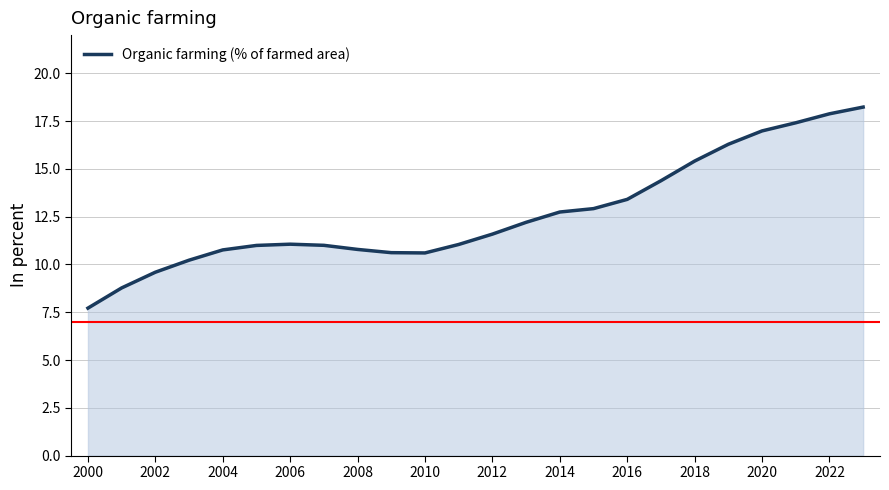

How many lines are shown in the chart?

1